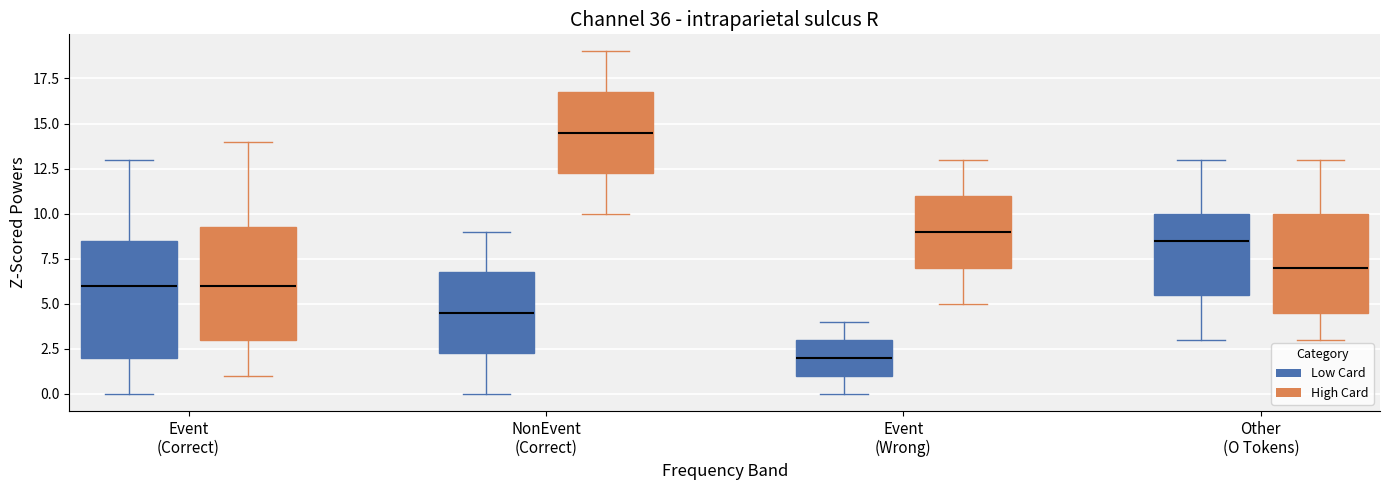

Reading left to right, read every box against the y-axis: the position of its median line, the range the box covers, and the ends of its whiskers. The values are not printed on the chart, so give them approximately, as read against the axis.

Event (Correct) (Low Card): median 6.0, box 2.0 to 8.5, whiskers 0.0 to 13.0
Event (Correct) (High Card): median 6.0, box 3.0 to 9.5, whiskers 1.0 to 14.0
NonEvent (Correct) (Low Card): median 4.5, box 2.5 to 7.0, whiskers 0.0 to 9.0
NonEvent (Correct) (High Card): median 14.5, box 12.5 to 17.0, whiskers 10.0 to 19.0
Event (Wrong) (Low Card): median 2.0, box 1.0 to 3.0, whiskers 0.0 to 4.0
Event (Wrong) (High Card): median 9.0, box 7.0 to 11.0, whiskers 5.0 to 13.0
Other (O Tokens) (Low Card): median 8.5, box 5.5 to 10.0, whiskers 3.0 to 13.0
Other (O Tokens) (High Card): median 7.0, box 4.5 to 10.0, whiskers 3.0 to 13.0